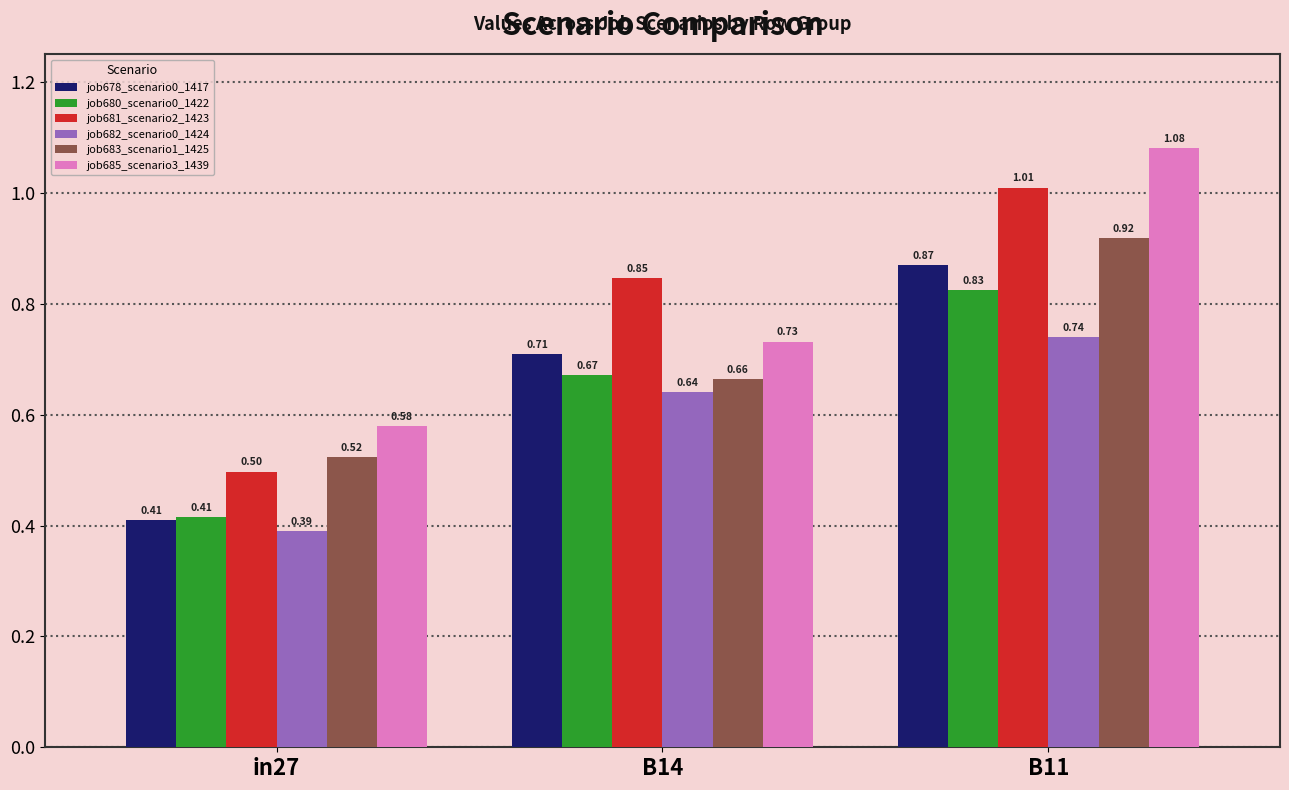

What is the difference between the maximum and second lowest values in the job685_scenario3_1439 series?

0.3